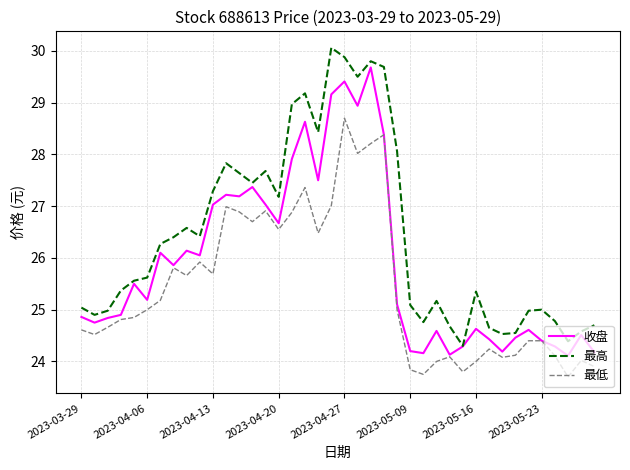

What is the minimum value shown in the chart?

23.7